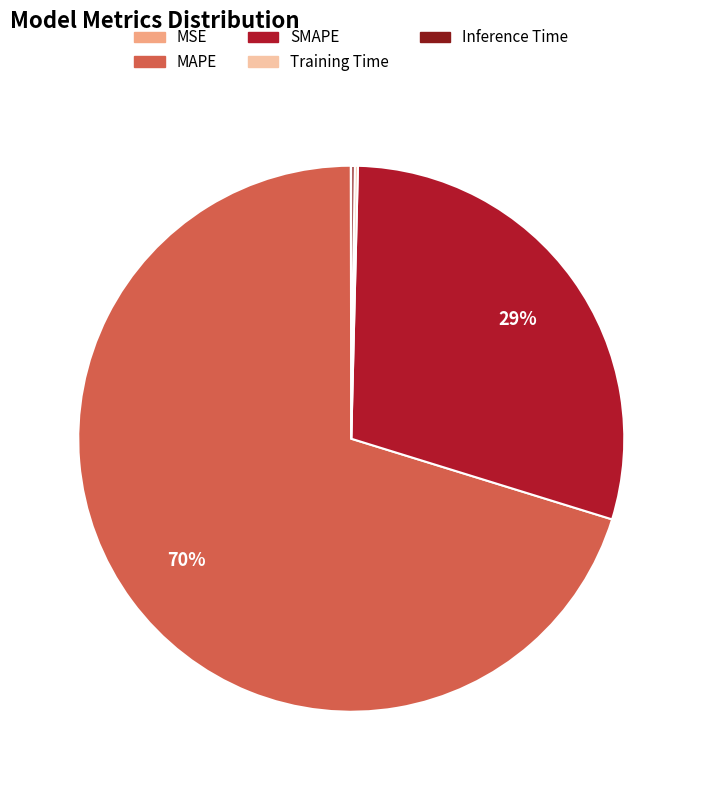

Which category has the biggest portion of the pie?

MAPE